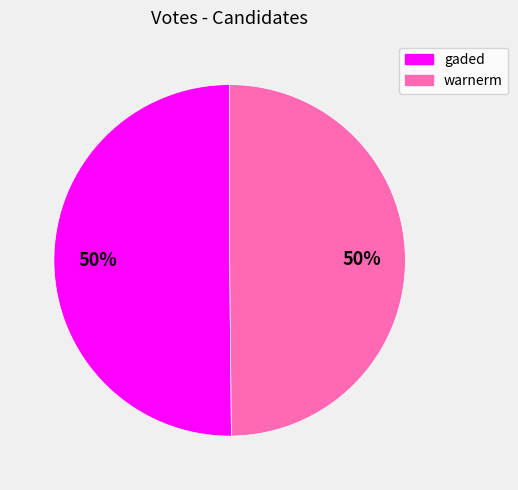

To the nearest percent, what portion does gaded represent?

50%